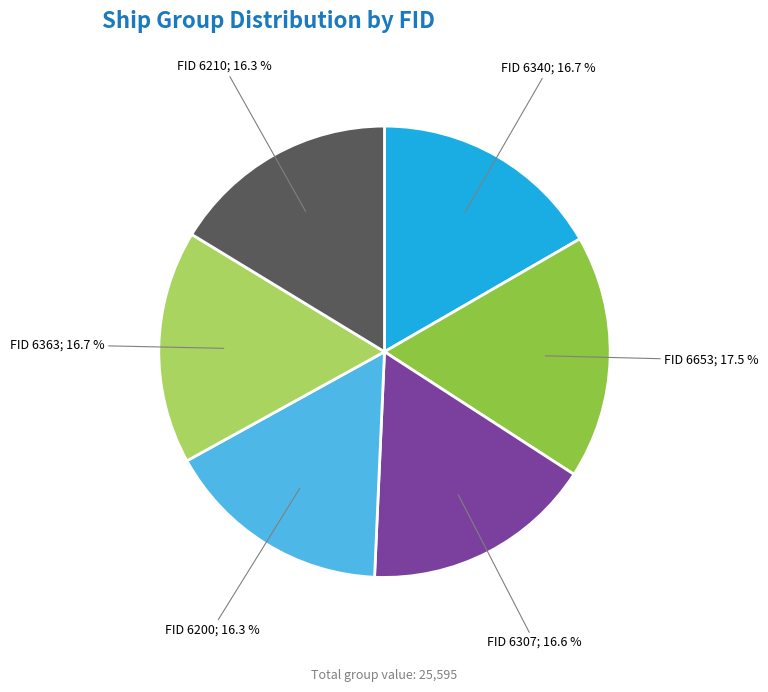

Is there any slice that represents more than half of the pie?

No